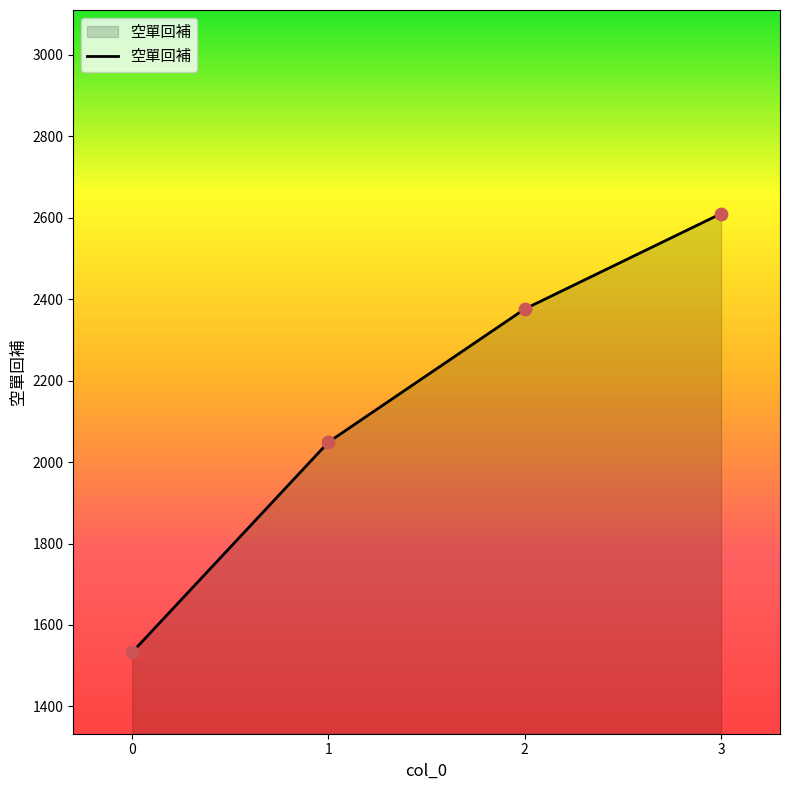

What is the ratio of the value at 0 to the value at 2?

0.6